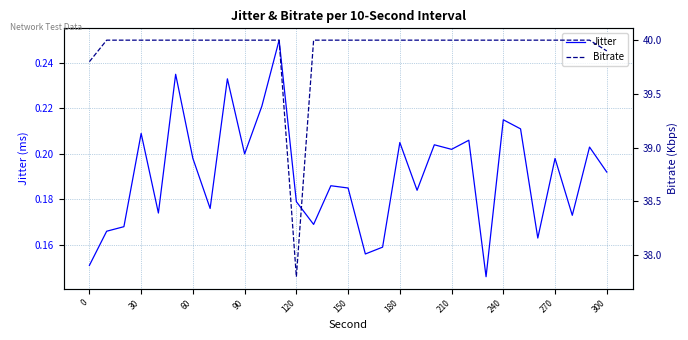

What is the sum of all Jitter values?

5.9